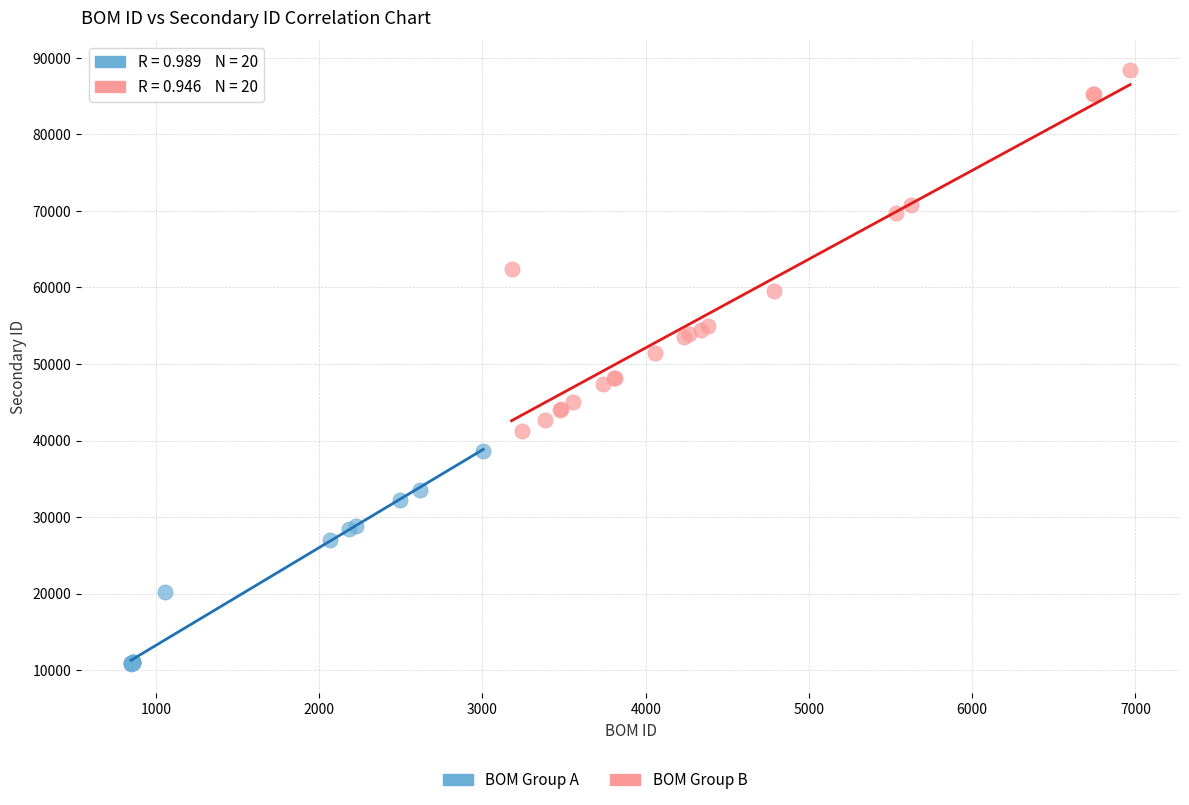

Which series has the largest Y range (max minus min)?

BOM Group B